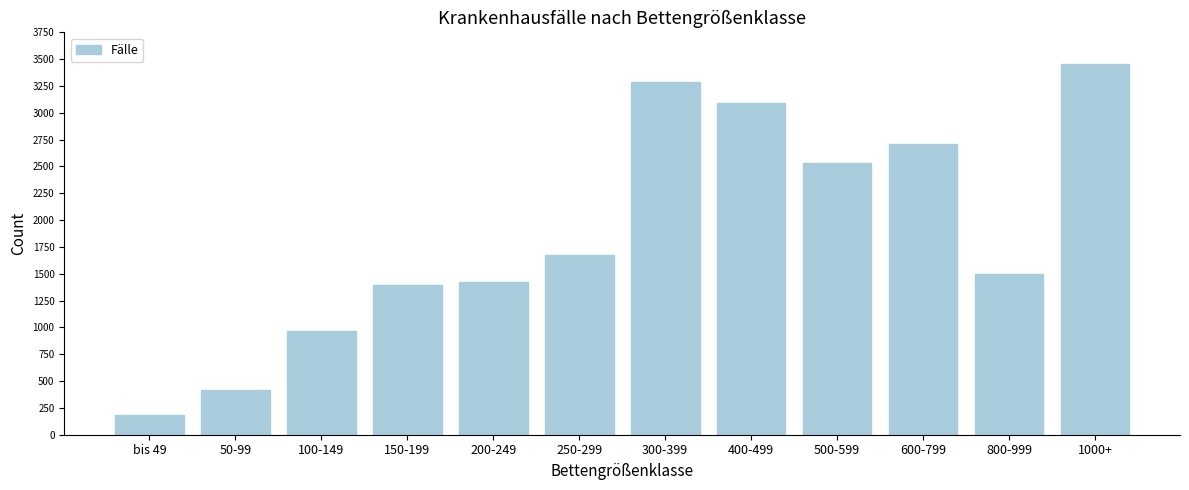

Reading left to right, list all the values displayed in this chart.

bis 49=185	50-99=420	100-149=971	150-199=1394	200-249=1425	250-299=1671	300-399=3283	400-499=3088	500-599=2533	600-799=2708	800-999=1500	1000+=3453